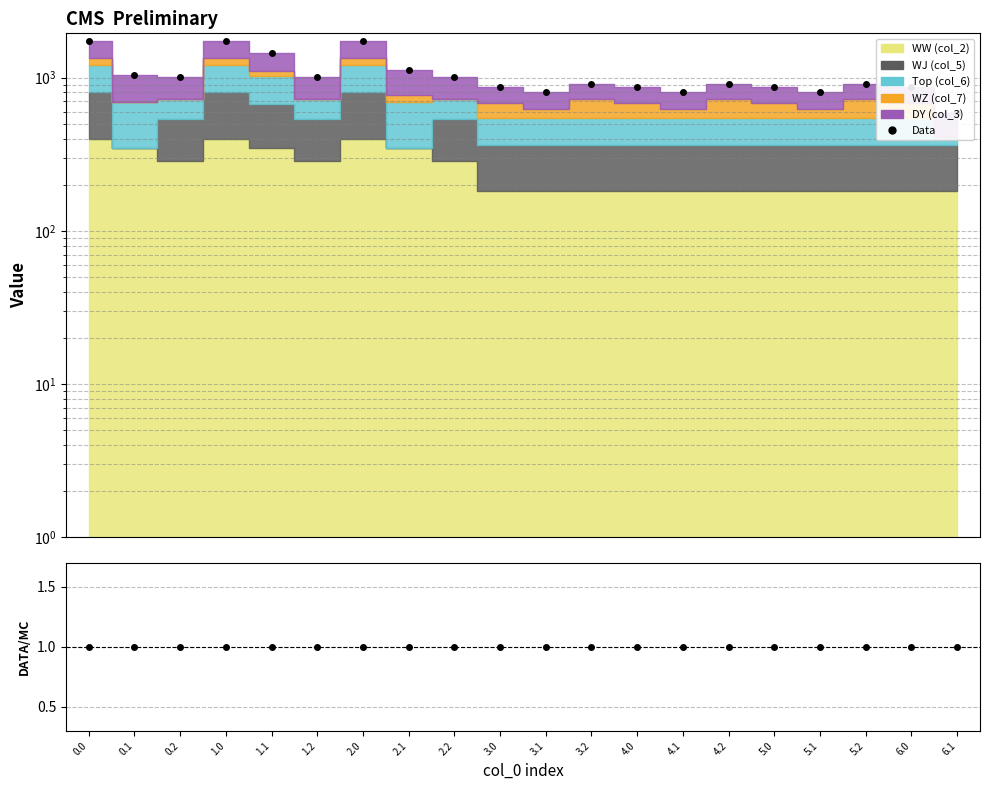

What is the difference between the Data values at 5.1 and 0.2?

192.1